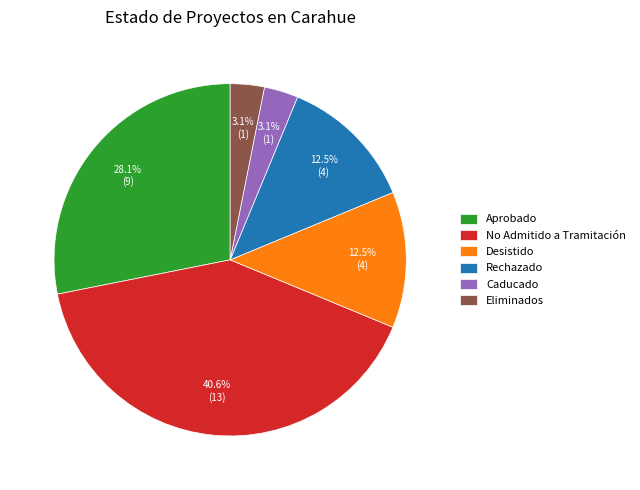

Does any single category account for the majority?

No